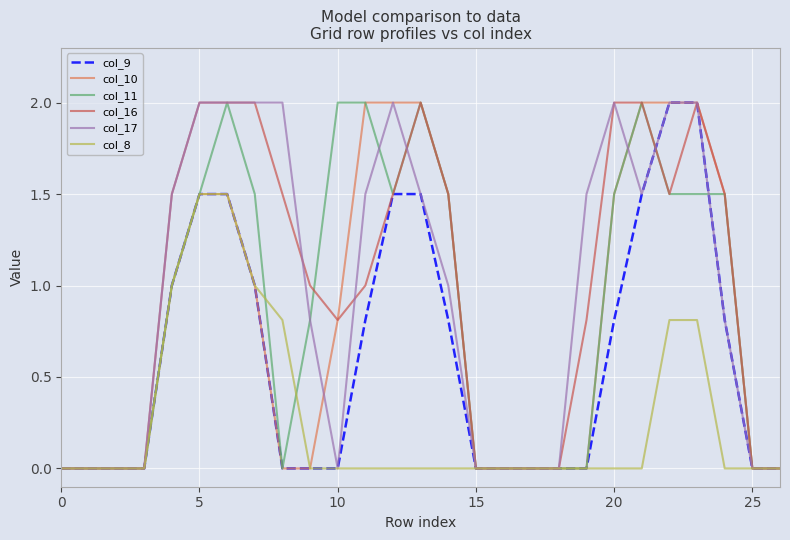

What is the greatest value displayed?

2.0